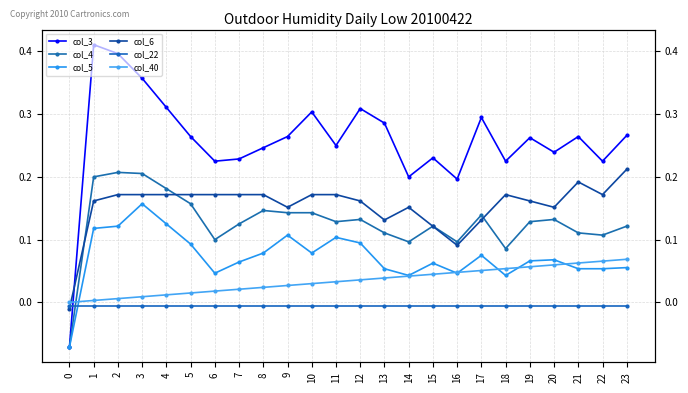

Reading right to left, list all the values displayed in this chart.

col_3: 0.3	0.2	0.3	0.2	0.3	0.2	0.3	0.2	0.2	0.2	0.3	0.3	0.2	0.3	0.3	0.2	0.2	0.2	0.3	0.3	0.4	0.4	0.4	-0.1
col_4: 0.1	0.1	0.1	0.1	0.1	0.1	0.1	0.1	0.1	0.1	0.1	0.1	0.1	0.1	0.1	0.1	0.1	0.1	0.2	0.2	0.2	0.2	0.2	-0.1
col_5: 0.1	0.1	0.1	0.1	0.1	0.0	0.1	0.0	0.1	0.0	0.1	0.1	0.1	0.1	0.1	0.1	0.1	0.0	0.1	0.1	0.2	0.1	0.1	-0.1
col_6: 0.2	0.2	0.2	0.2	0.2	0.2	0.1	0.1	0.1	0.2	0.1	0.2	0.2	0.2	0.2	0.2	0.2	0.2	0.2	0.2	0.2	0.2	0.2	-0.0
col_22: -0.0	-0.0	-0.0	-0.0	-0.0	-0.0	-0.0	-0.0	-0.0	-0.0	-0.0	-0.0	-0.0	-0.0	-0.0	-0.0	-0.0	-0.0	-0.0	-0.0	-0.0	-0.0	-0.0	-0.0
col_40: 0.1	0.1	0.1	0.1	0.1	0.1	0.1	0.0	0.0	0.0	0.0	0.0	0.0	0.0	0.0	0.0	0.0	0.0	0.0	0.0	0.0	0.0	0.0	0.0